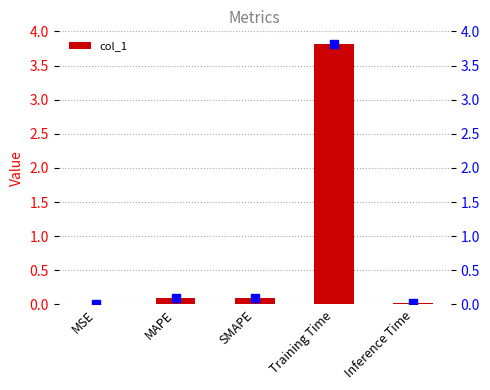

What is the sum of all col_1 values?

4.0